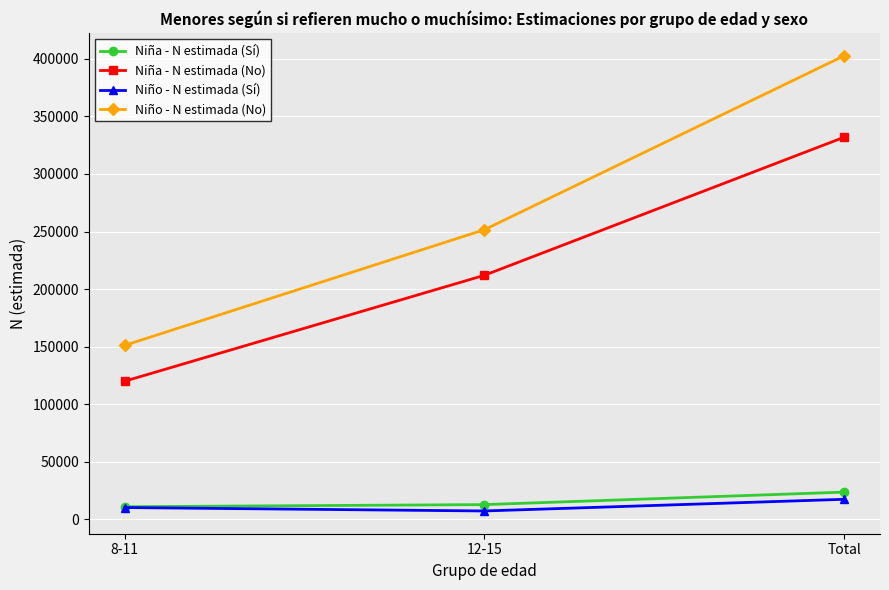

Reading left to right, extract all data points from this chart.

Niña - N estimada (Sí): 8-11=10855	12-15=12684	Total=23538
Niña - N estimada (No): 8-11=119946	12-15=211969	Total=331915
Niño - N estimada (Sí): 8-11=10131	12-15=7160	Total=17291
Niño - N estimada (No): 8-11=151106	12-15=251587	Total=402693